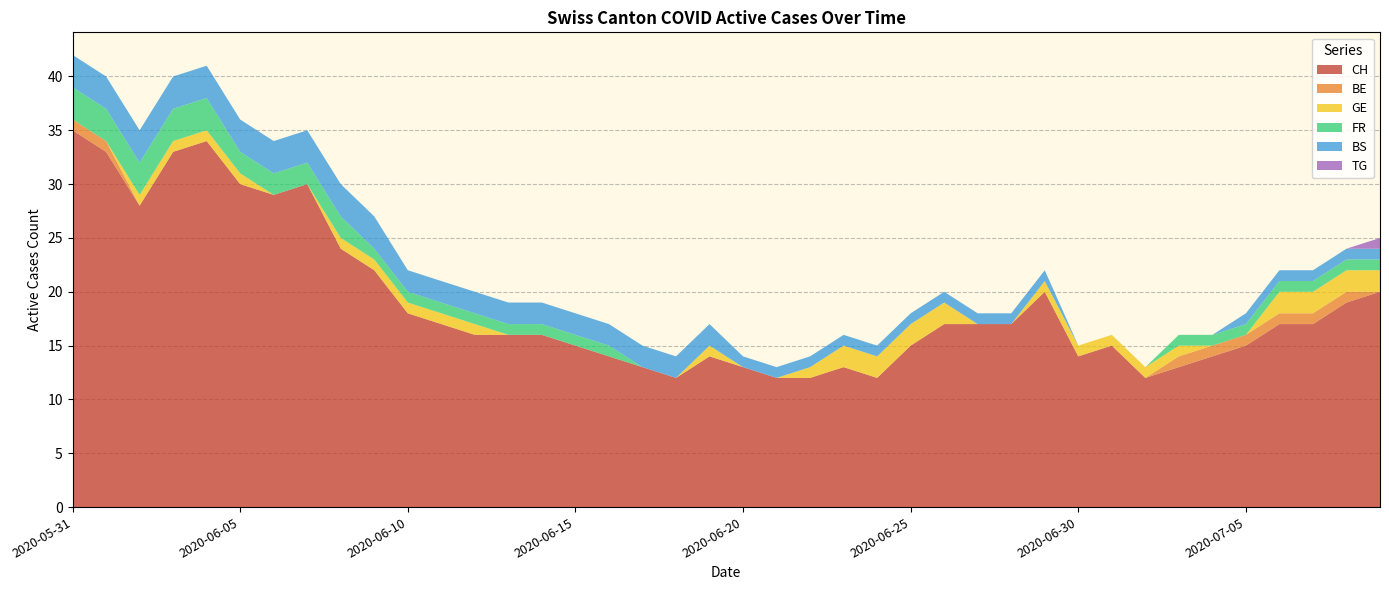

How many lines are shown in the chart?

6